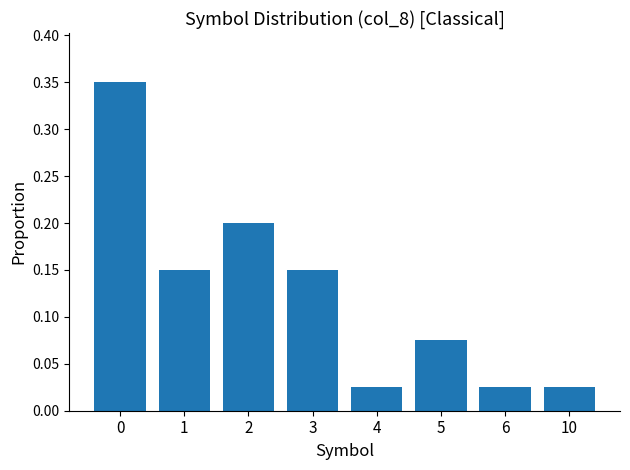

What is the sum of all values?

1.0